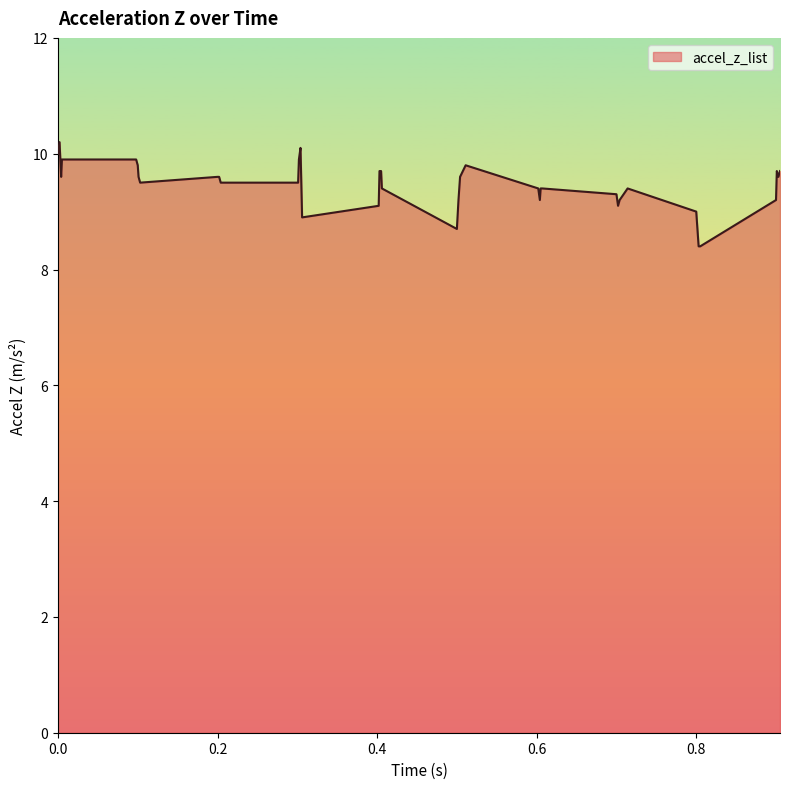

What is the greatest value displayed?

10.2